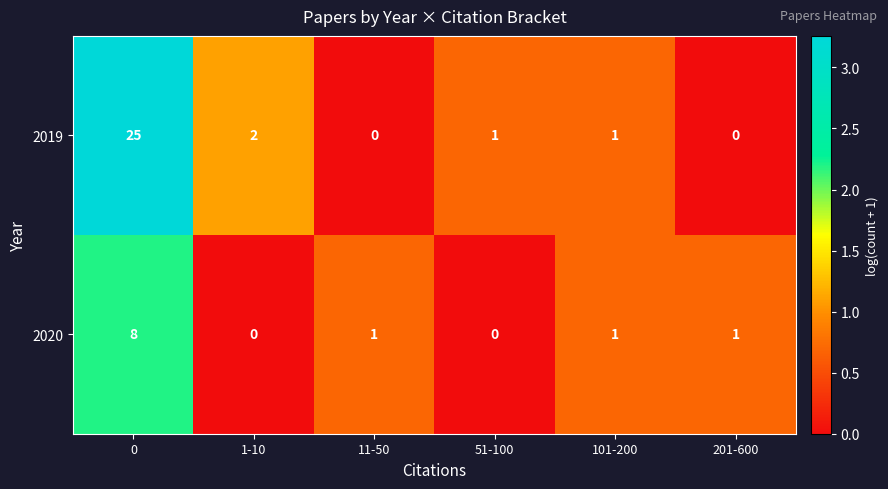

List the series in order of their peak value, highest first.

2019, 2020